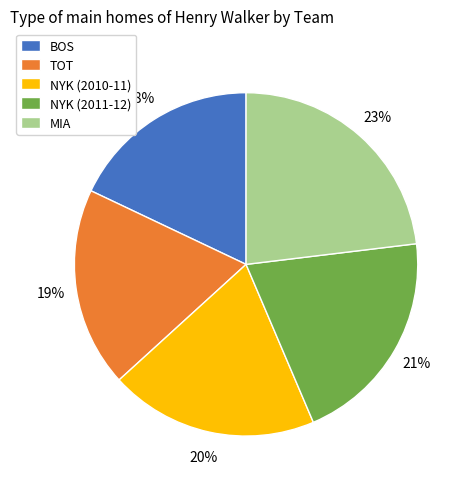

Which category has the biggest portion of the pie?

MIA